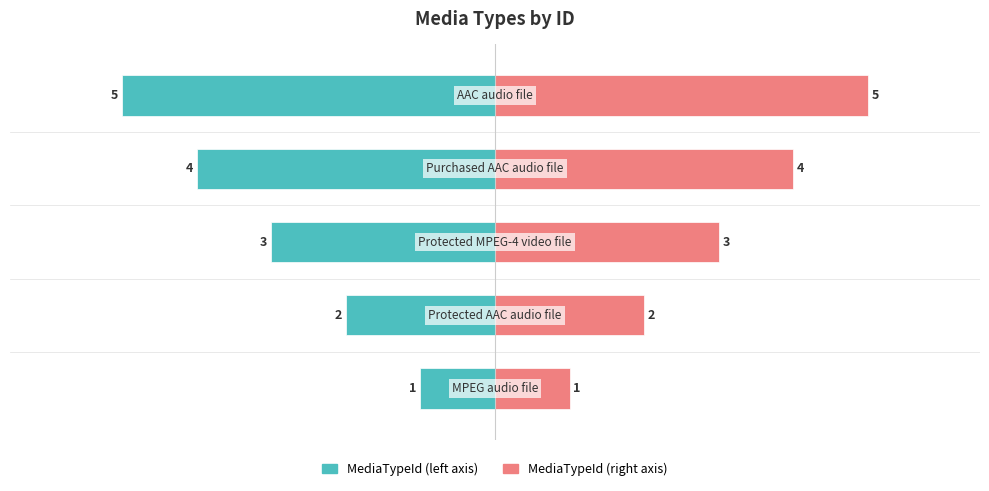

How many data points in MediaTypeId (right) are less than 3?

2